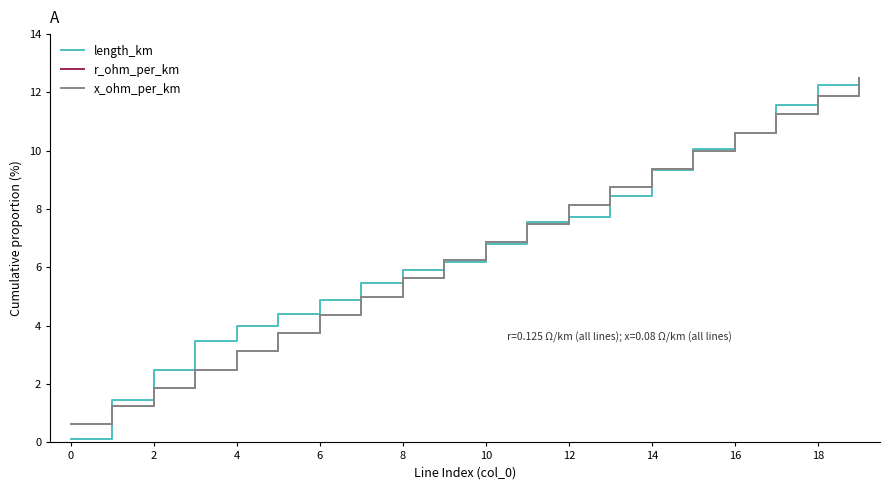

Does the chart have visible grid lines?

No